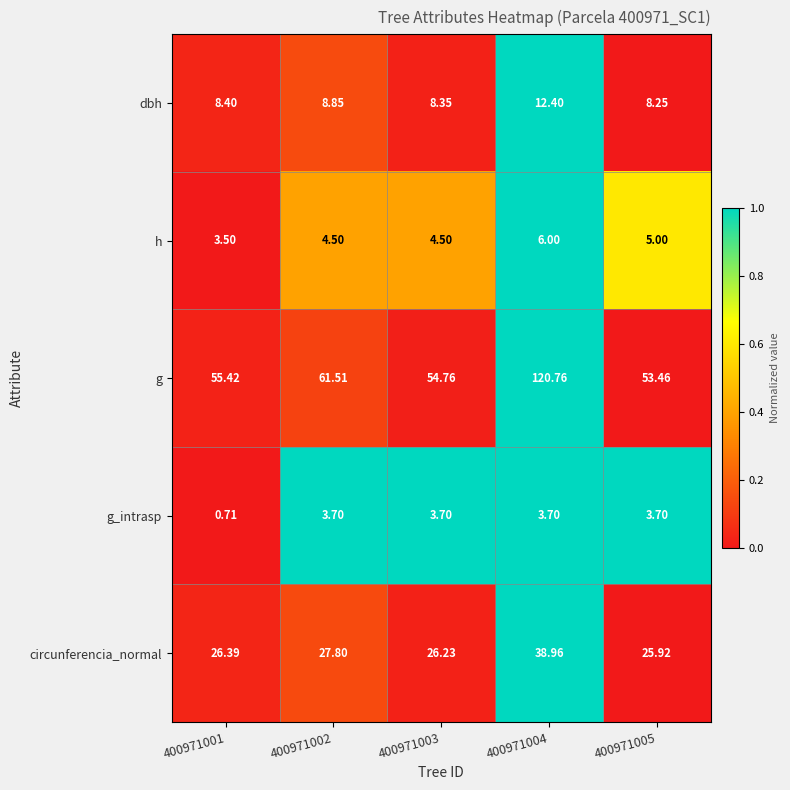

Rank the series by their maximum value, from highest to lowest.

g, circunferencia_normal, dbh, h, g_intrasp